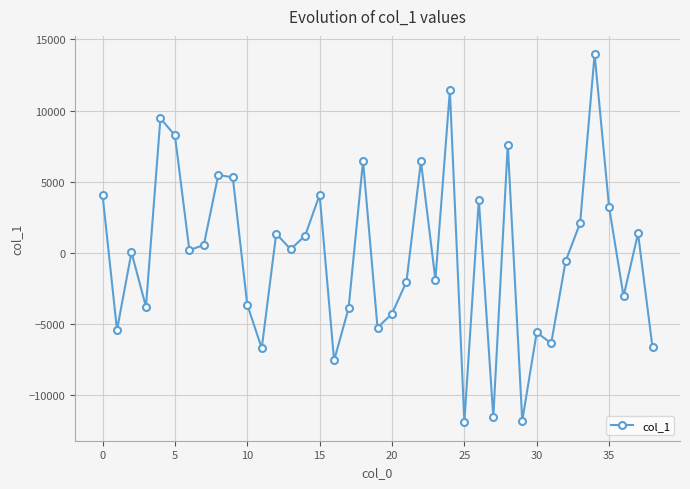

True or false: there are more than 2 points higher than both neighbors.

True